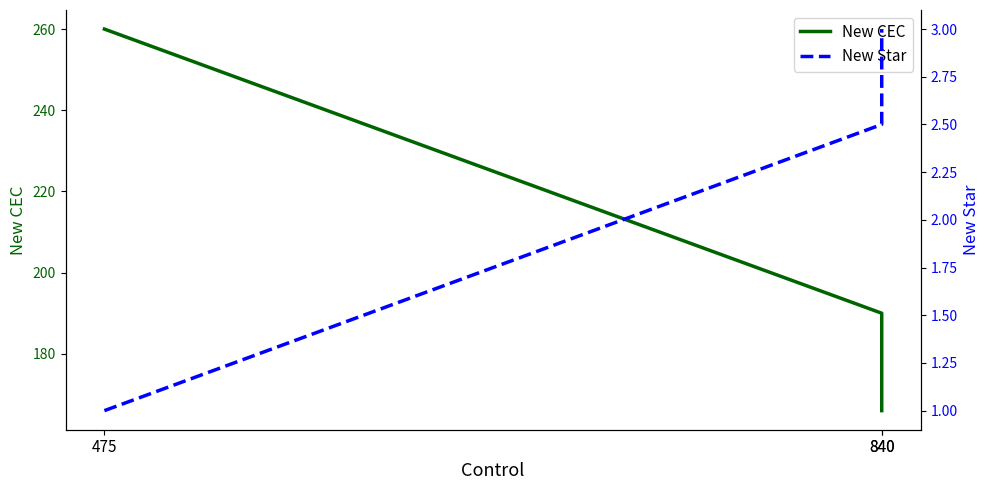

What is the sum of all New Star values?

6.5